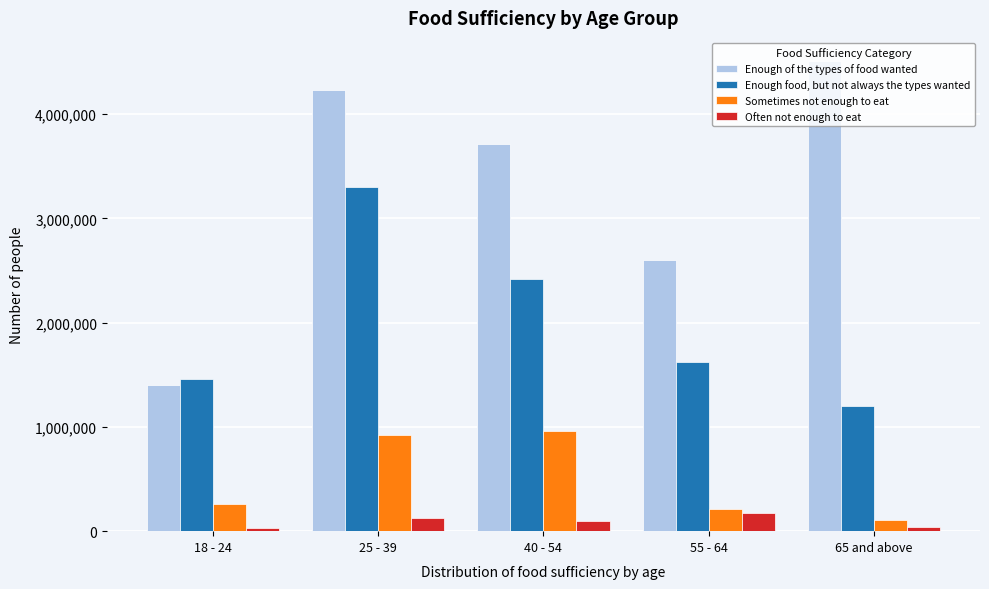

The value of Sometimes not enough to eat at 55 - 64 is 213407. True or false?

True